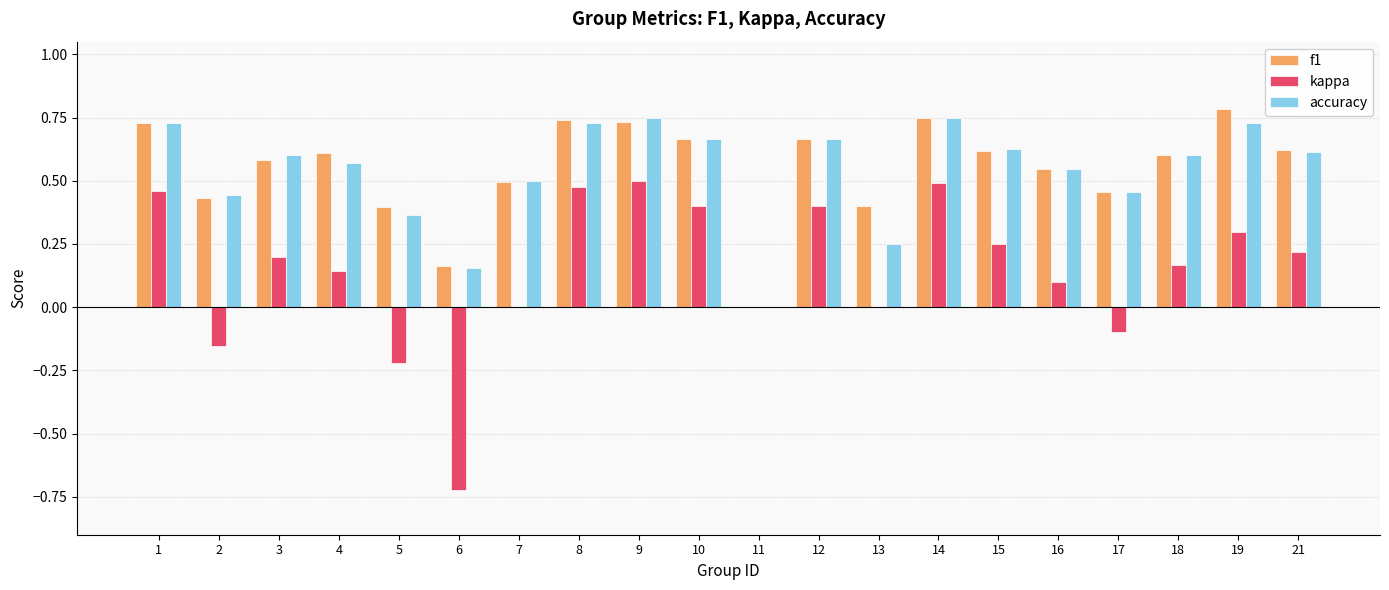

What are all the series names shown in the legend?

f1, kappa, accuracy